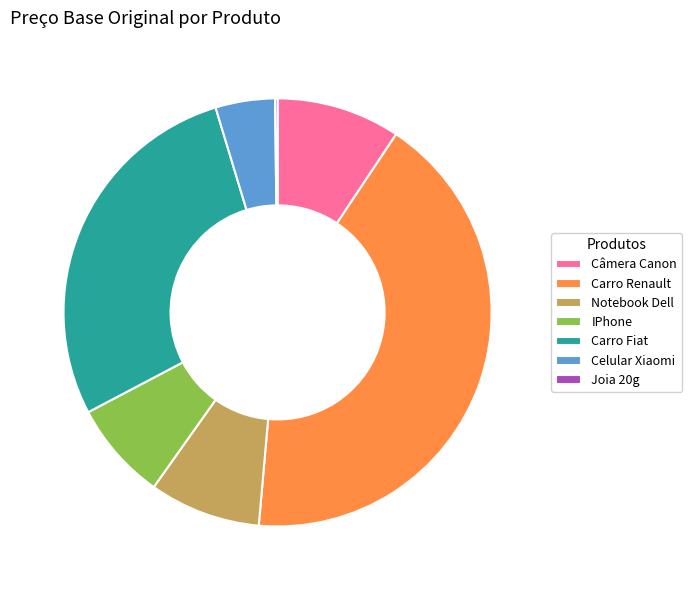

Which has a higher value, Notebook Dell or Carro Renault?

Carro Renault